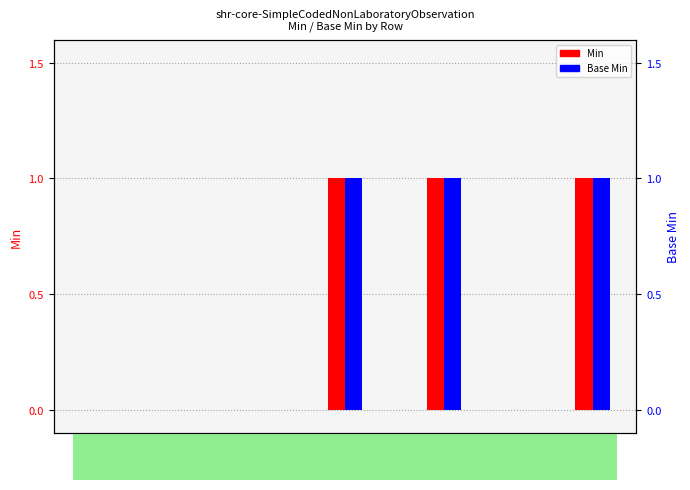

Which category has the lowest value across all series?

Row 1